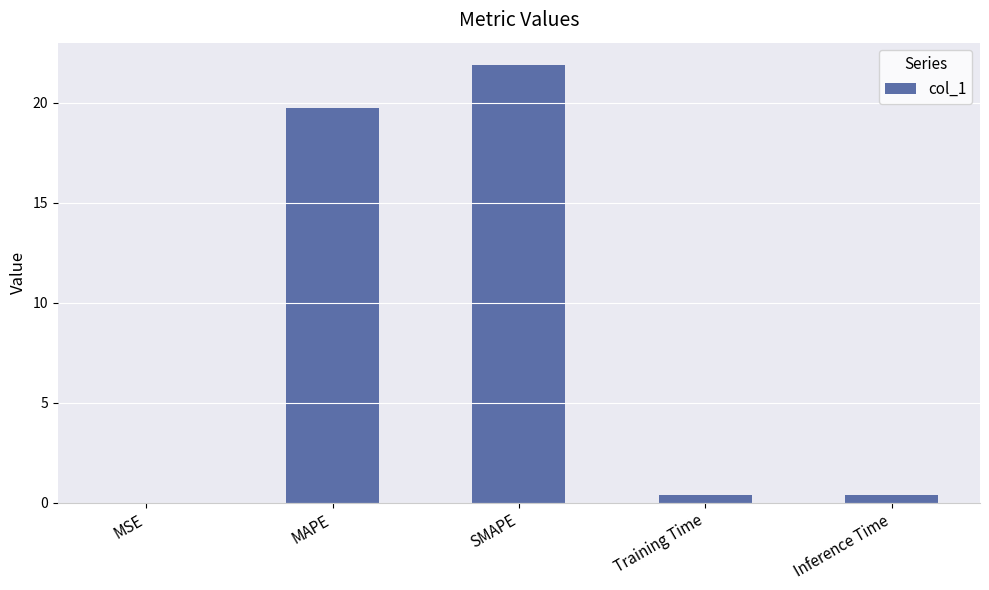

Which category has the highest value across all series?

SMAPE